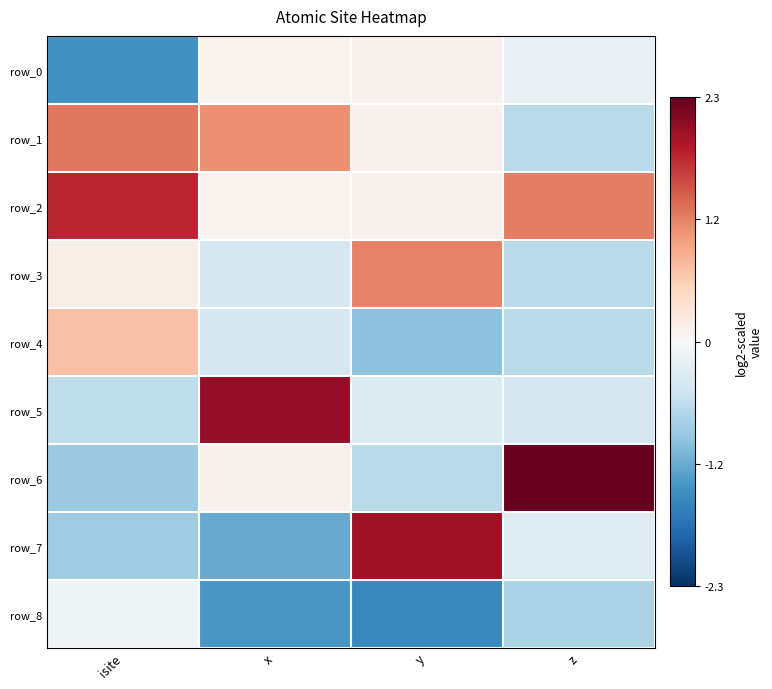

List the series in order of their peak value, highest first.

row_6, row_5, row_7, row_2, row_1, row_3, row_4, row_0, row_8